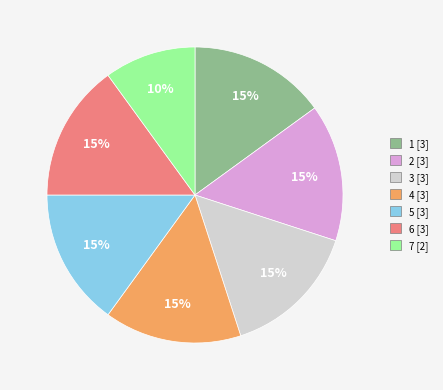

To the nearest percent, what is the difference between the largest and smallest slice percentages?

5%